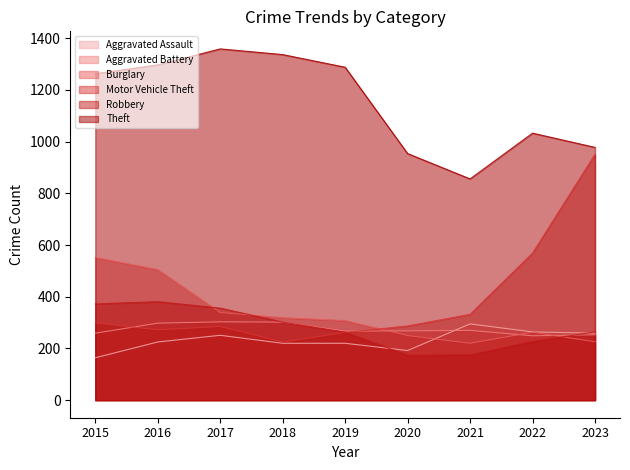

Which has a higher value, 2018 or 2015?

2018